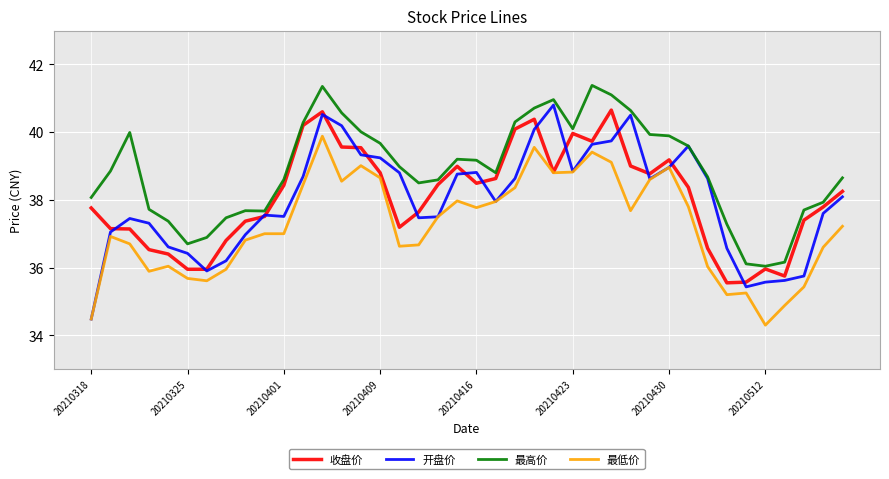

What is the smallest value displayed?

34.3